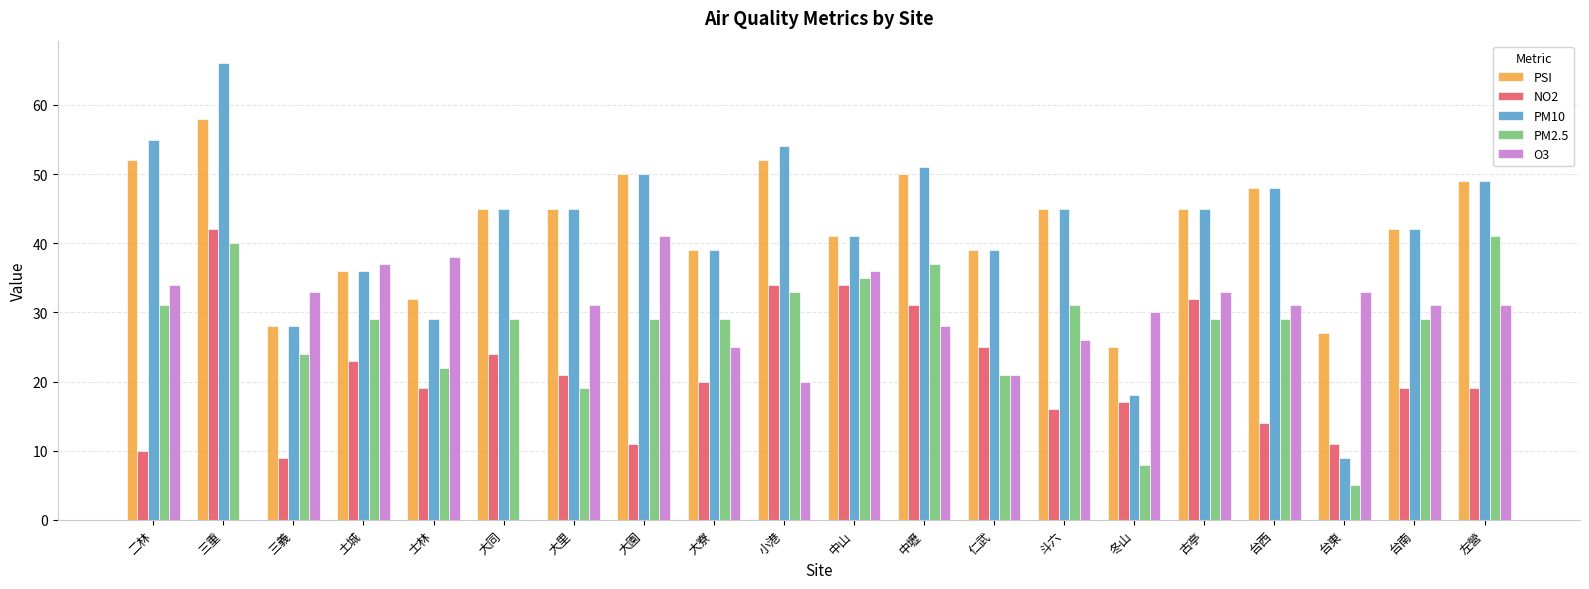

Reading right to left, extract all data points from this chart.

PSI: 左營=49	台南=42	台東=27	台西=48	古亭=45	冬山=25	斗六=45	仁武=39	中壢=50	中山=41	小港=52	大寮=39	大園=50	大里=45	大同=45	士林=32	土城=36	三義=28	三重=58	二林=52
NO2: 左營=19	台南=19	台東=11	台西=14	古亭=32	冬山=17	斗六=16	仁武=25	中壢=31	中山=34	小港=34	大寮=20	大園=11	大里=21	大同=24	士林=19	土城=23	三義=9	三重=42	二林=10
PM10: 左營=49	台南=42	台東=9	台西=48	古亭=45	冬山=18	斗六=45	仁武=39	中壢=51	中山=41	小港=54	大寮=39	大園=50	大里=45	大同=45	士林=29	土城=36	三義=28	三重=66	二林=55
PM2.5: 左營=41	台南=29	台東=5	台西=29	古亭=29	冬山=8	斗六=31	仁武=21	中壢=37	中山=35	小港=33	大寮=29	大園=29	大里=19	大同=29	士林=22	土城=29	三義=24	三重=40	二林=31
O3: 左營=31	台南=31	台東=33	台西=31	古亭=33	冬山=30	斗六=26	仁武=21	中壢=28	中山=36	小港=20	大寮=25	大園=41	大里=31	大同=0	士林=38	土城=37	三義=33	三重=0	二林=34